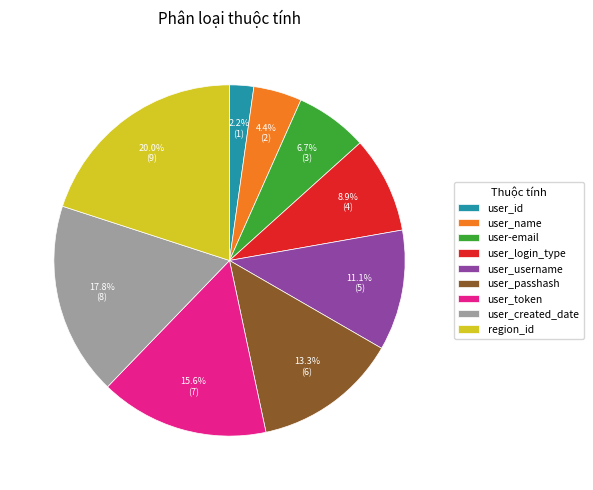

What percentage is the user_token slice, to the nearest percent?

16%